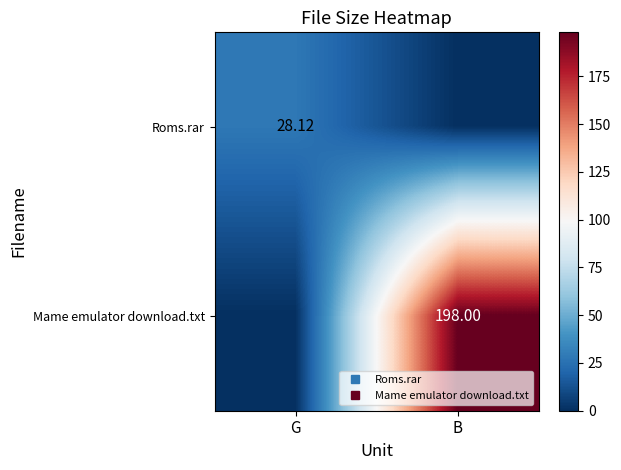

List the labels in order of Roms.rar value, smallest first.

B, G